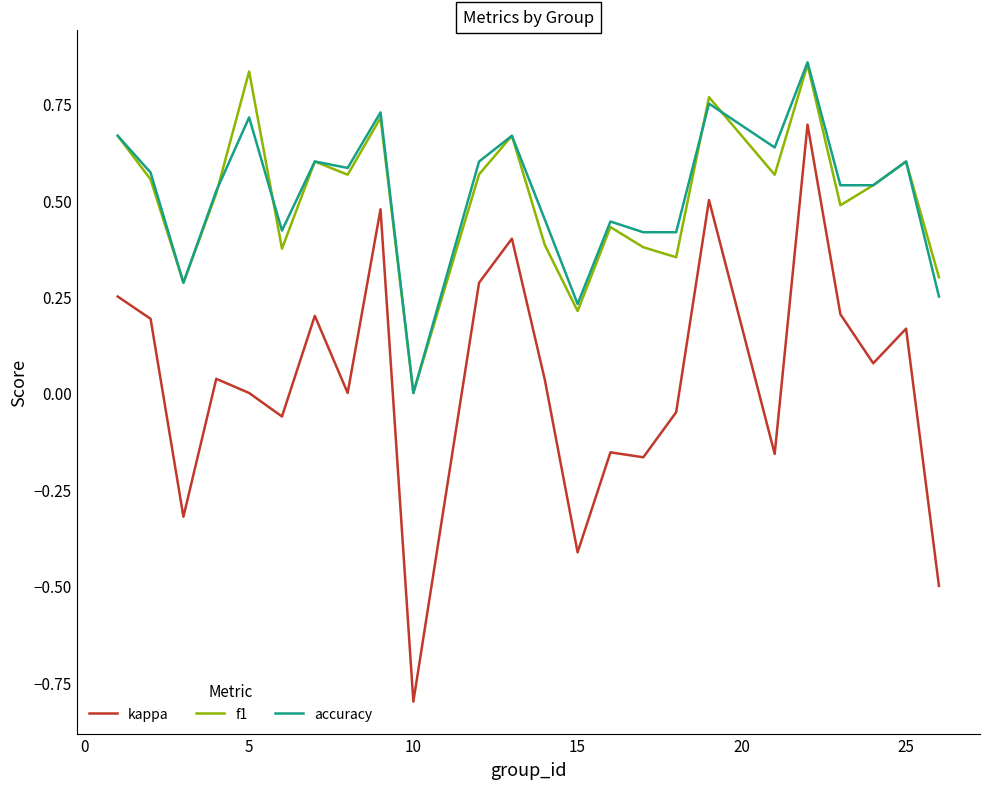

Which series has the widest spread of values?

kappa